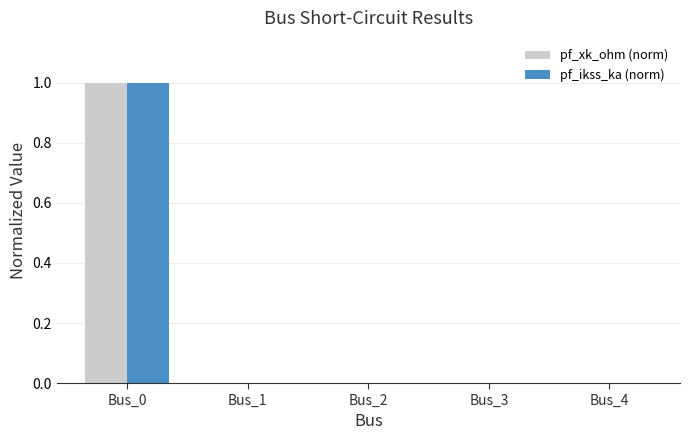

At which category is the sum across all series the highest?

Bus_0